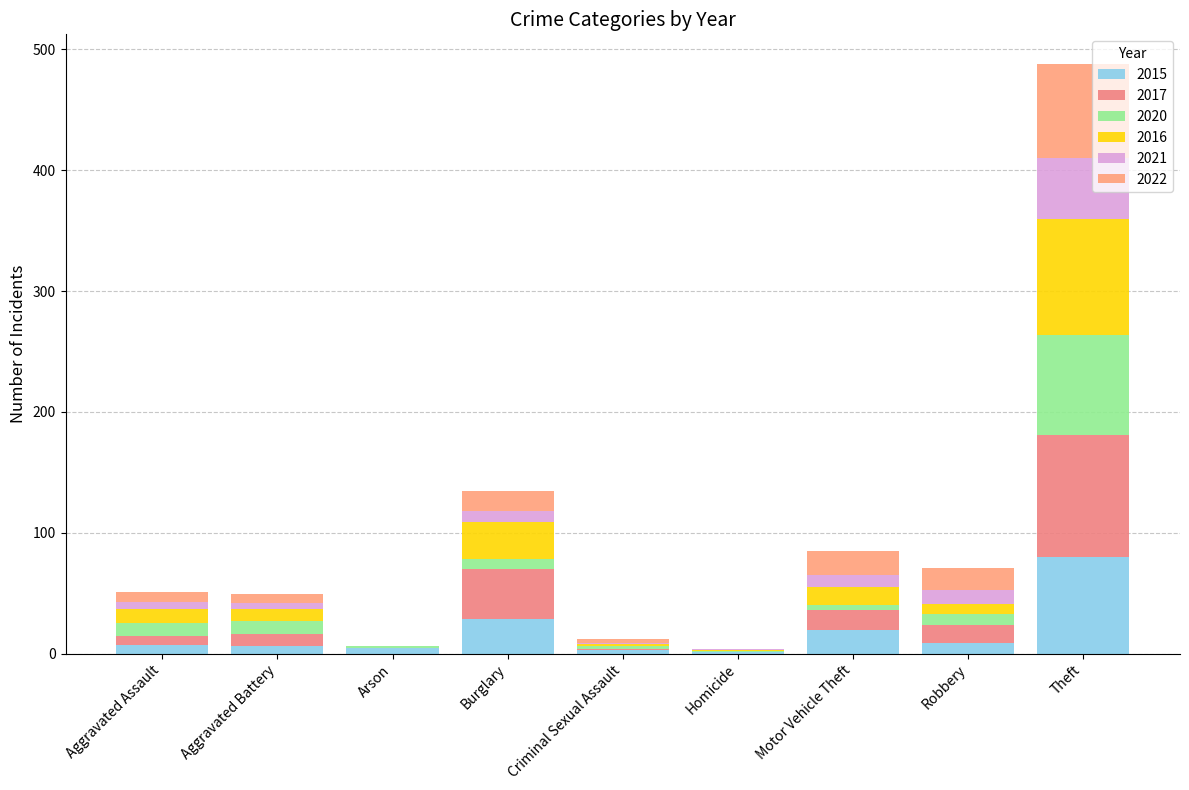

True or false: 2015 has a value of 80 at Theft.

True